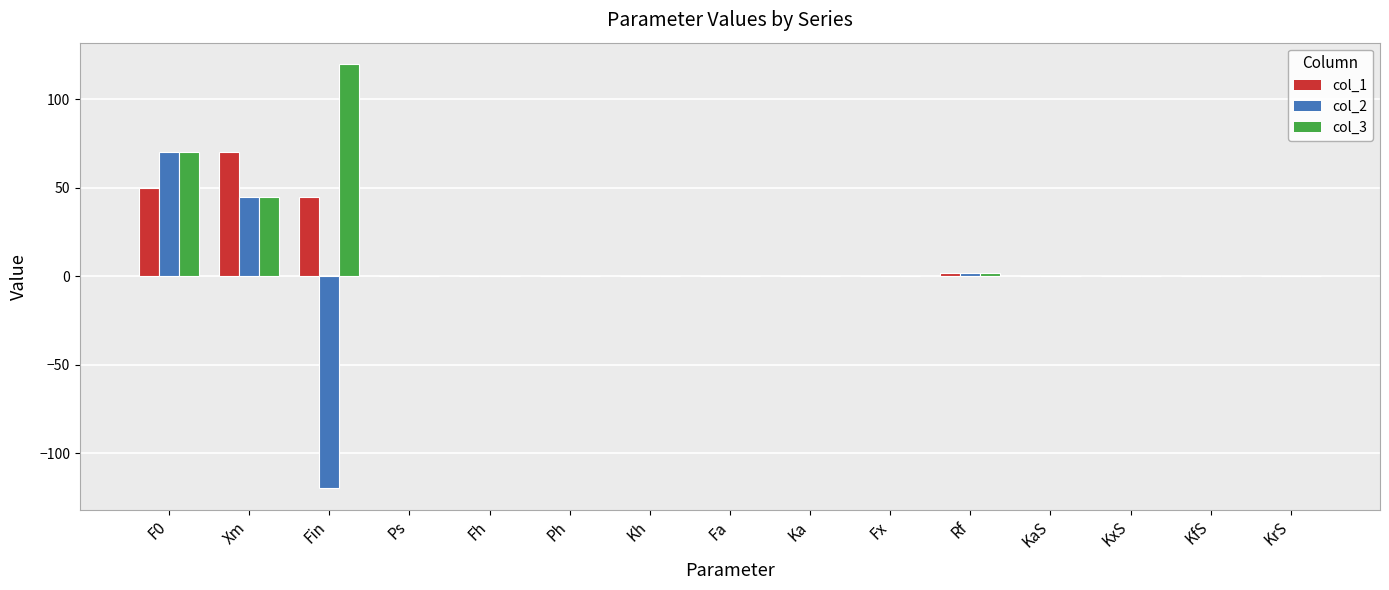

At which label does col_2 reach its peak?

F0